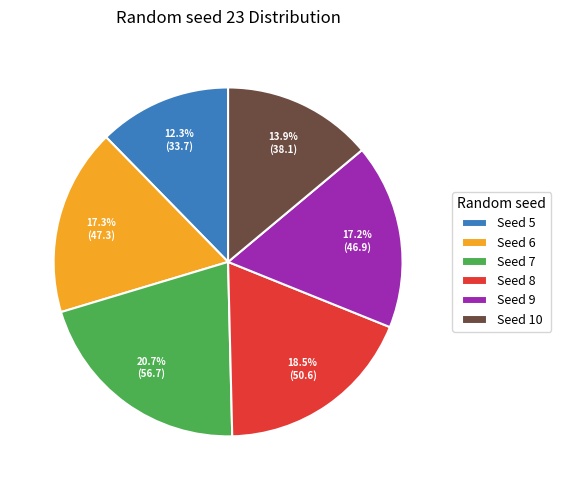

Is Seed 5 the majority of the pie?

No